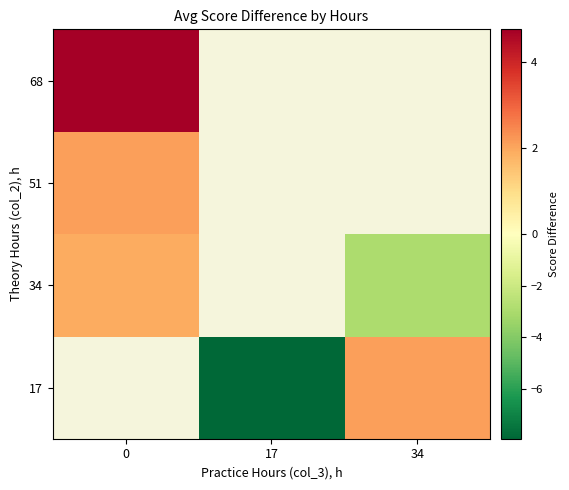

Where does the row_0 series first go above -7?

34